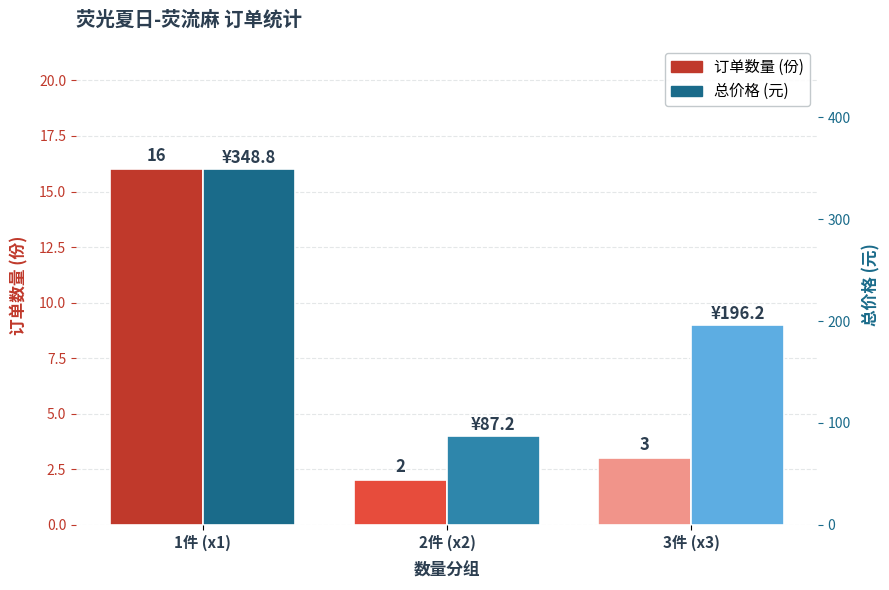

Where does the 价格 (总计/元) series first go above 196?

1件 (x1)